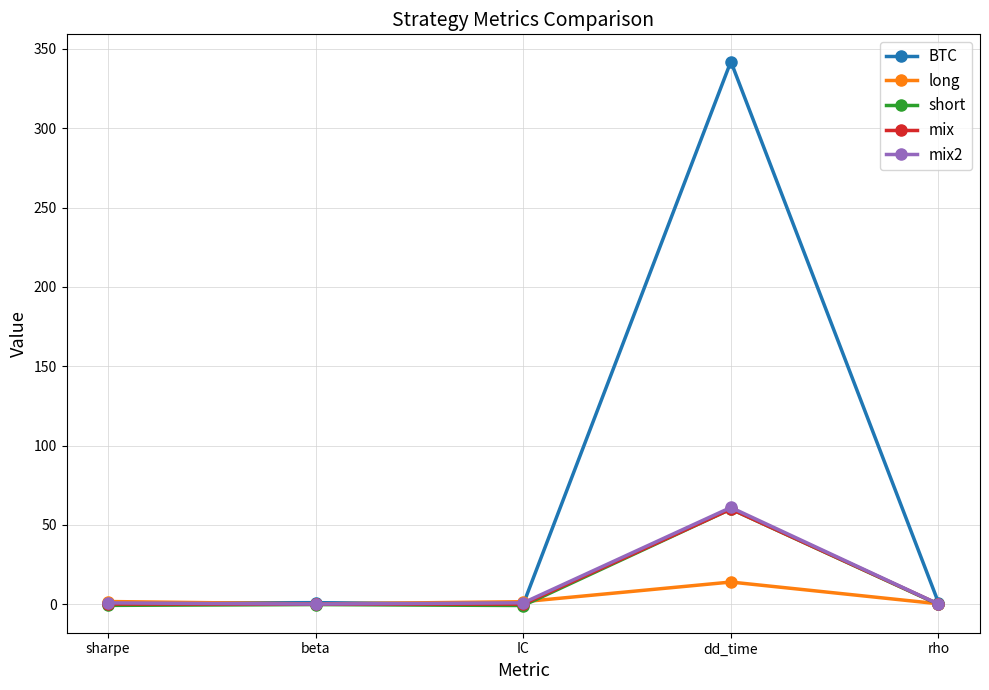

What is the greatest value displayed?

342.0